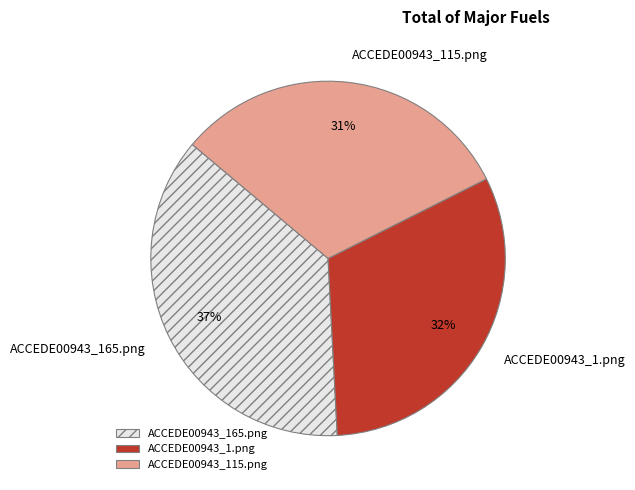

The ACCEDE00943_1.png slice represents 24% of the pie. True or false?

False